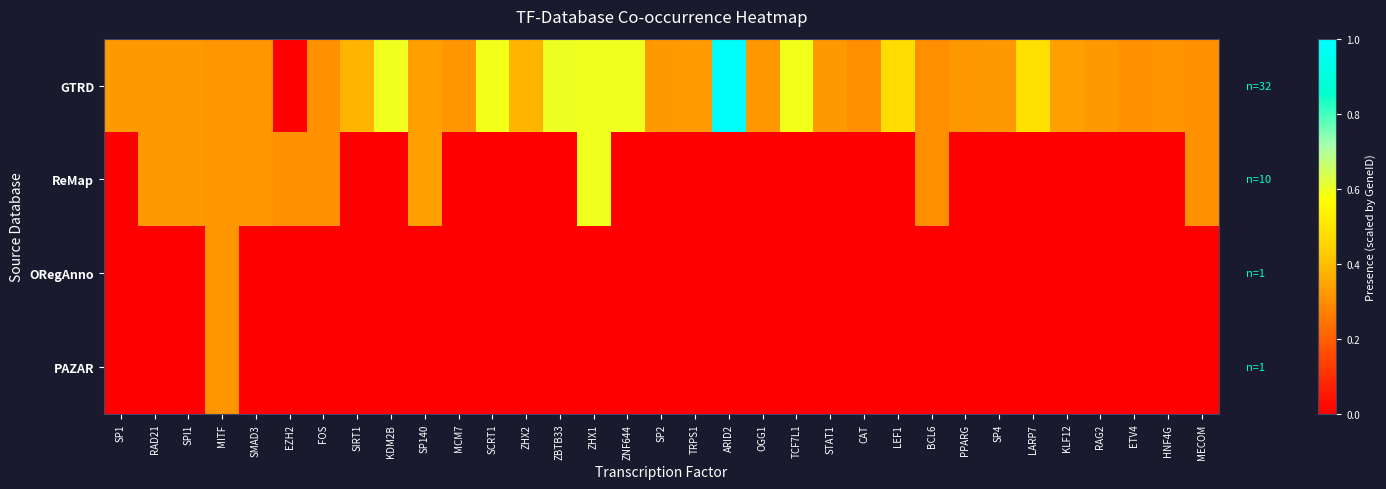

Which series has the widest spread of values?

GTRD